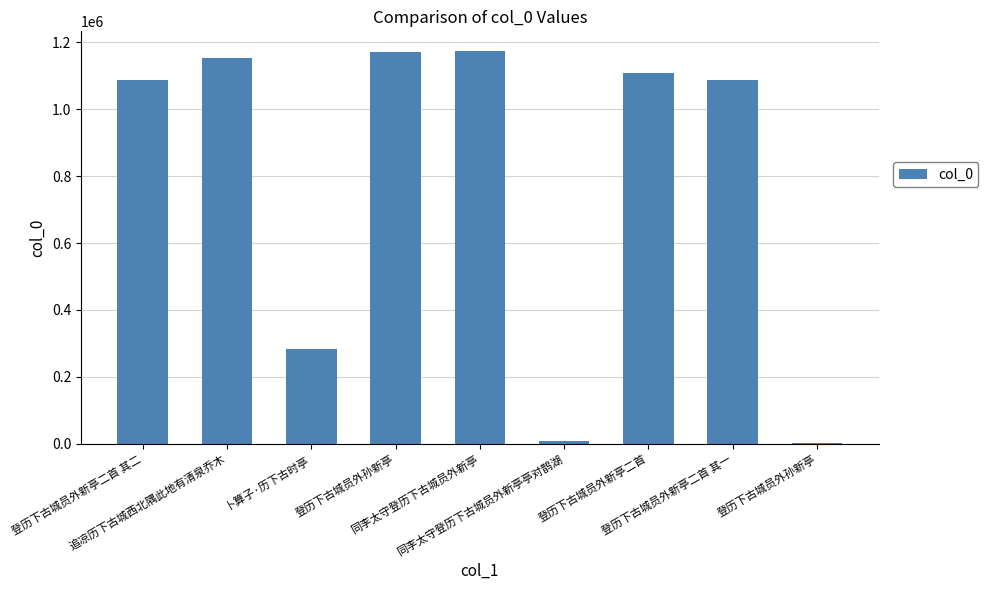

At which label does the data first exceed 1086472?

追凉历下古城西北隅此地有清泉乔木